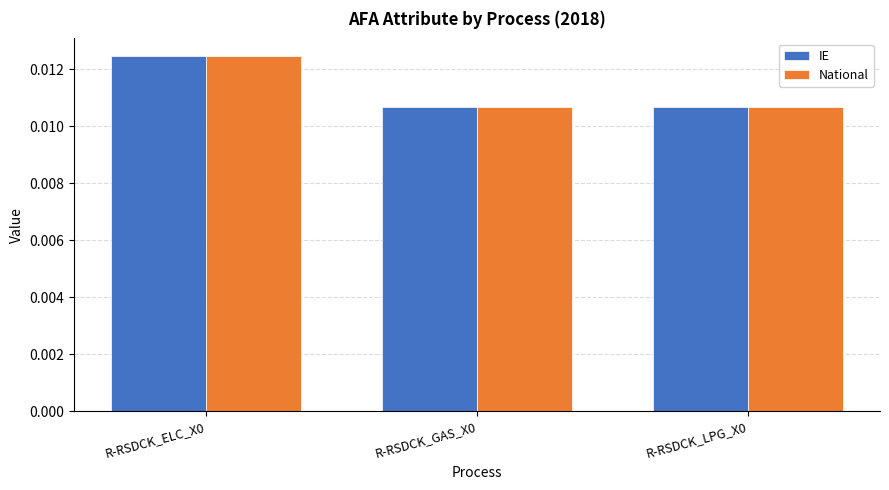

How many IE values are between 0 and 1?

3